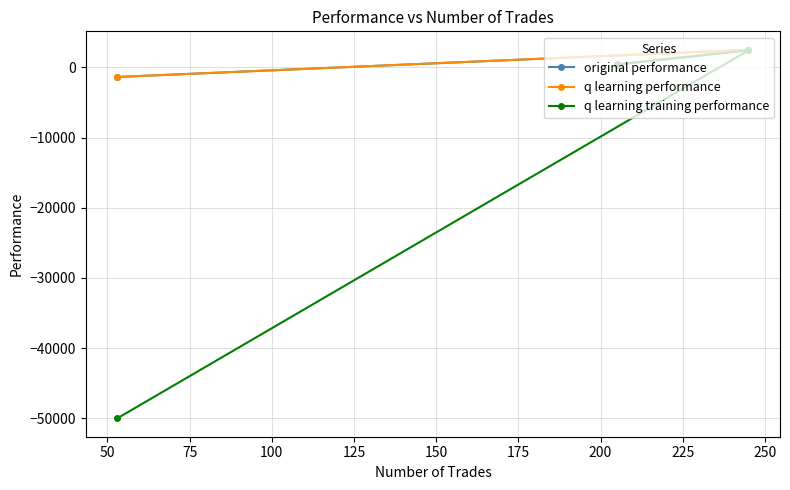

Count the number of categories in the chart.

3